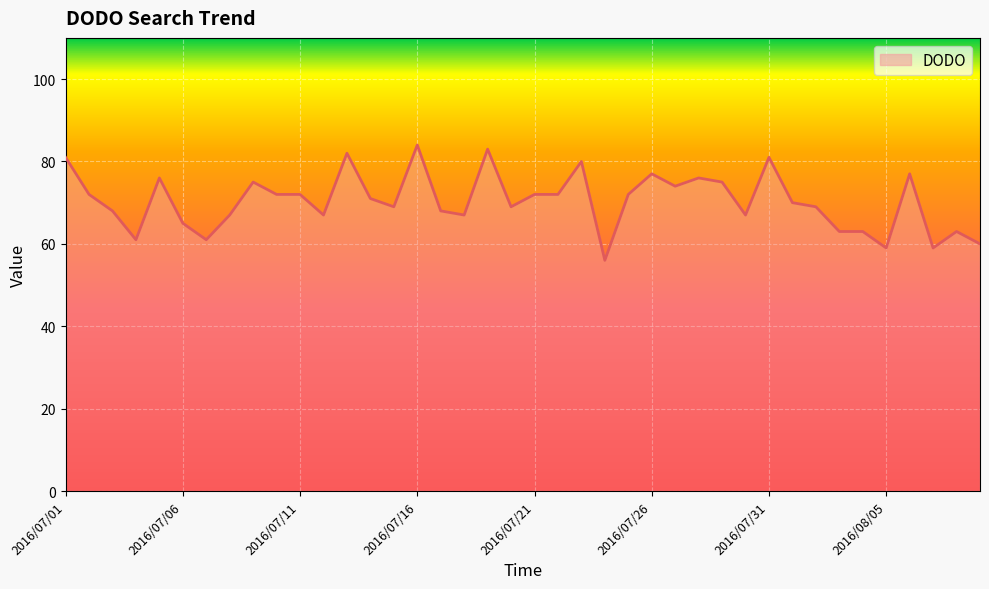

The value at 2016/08/01 is 70. True or false?

True